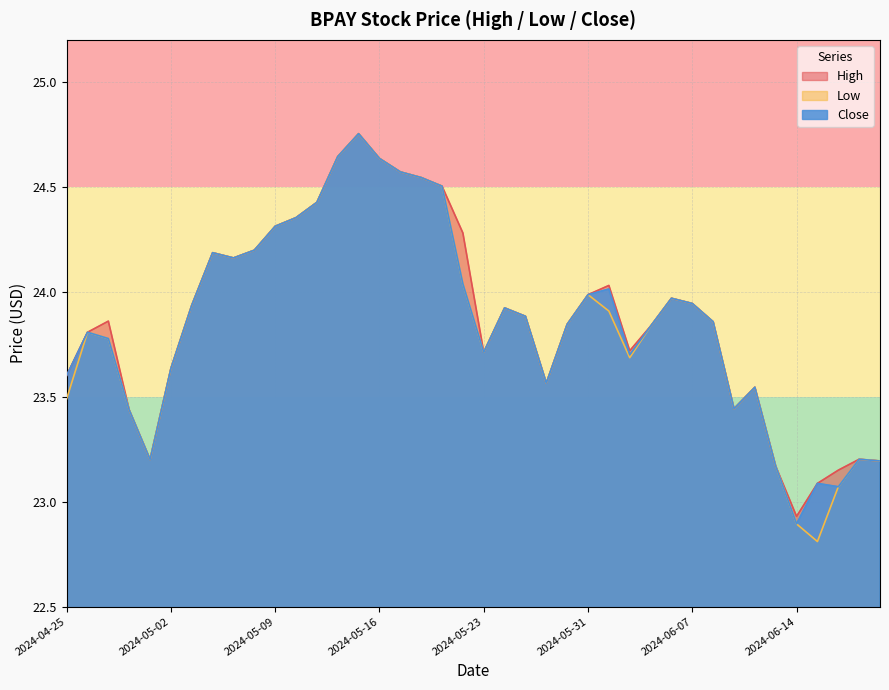

Reading left to right, extract all data points from this chart.

High: 23.6	23.8	23.9	23.4	23.2	23.6	23.9	24.2	24.2	24.2	24.3	24.4	24.4	24.6	24.8	24.6	24.6	24.5	24.5	24.3	23.7	23.9	23.9	23.6	23.8	24.0	24.0	23.7	23.8	24.0	23.9	23.9	23.4	23.5	23.2	22.9	23.1	23.1	23.2	23.2
Low: 23.5	23.8	23.8	23.4	23.2	23.6	23.9	24.2	24.2	24.2	24.3	24.4	24.4	24.6	24.8	24.6	24.6	24.5	24.5	24.0	23.7	23.9	23.9	23.6	23.8	24.0	23.9	23.7	23.8	24.0	23.9	23.9	23.4	23.5	23.2	22.9	22.8	23.1	23.2	23.2
Close: 23.6	23.8	23.8	23.4	23.2	23.6	23.9	24.2	24.2	24.2	24.3	24.4	24.4	24.6	24.8	24.6	24.6	24.5	24.5	24.0	23.7	23.9	23.9	23.6	23.8	24.0	24.0	23.7	23.8	24.0	23.9	23.9	23.4	23.5	23.2	22.9	23.1	23.1	23.2	23.2